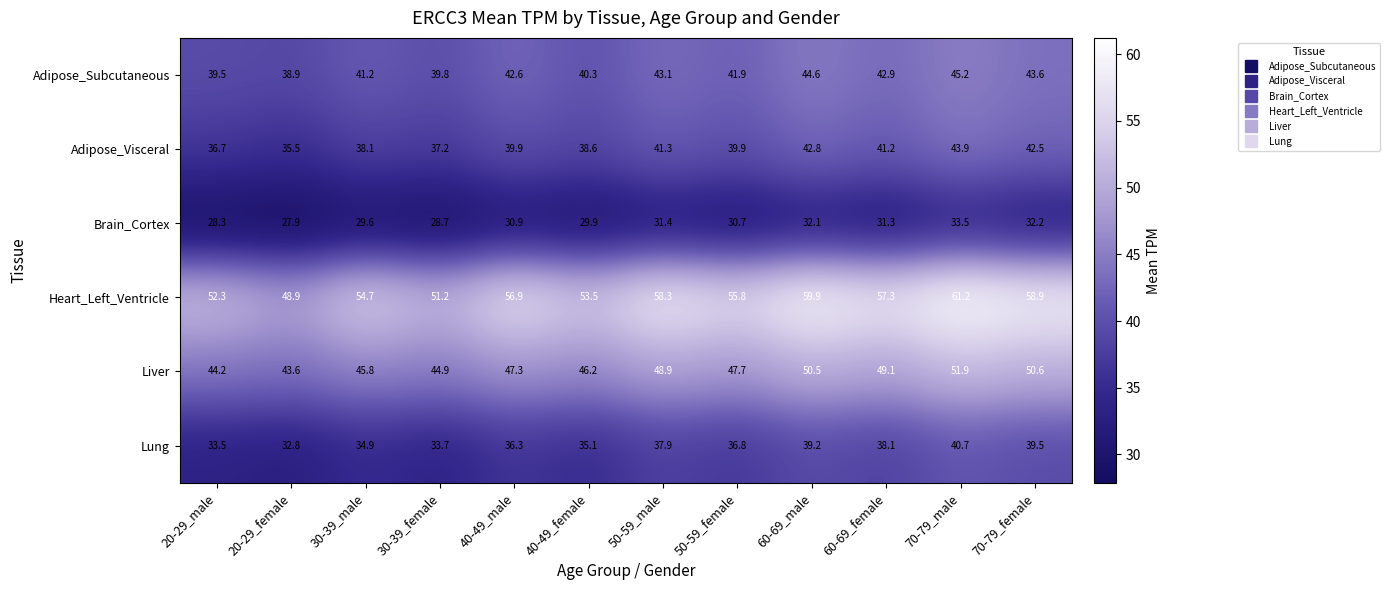

What is the sum of all Adipose_Subcutaneous values?

503.6